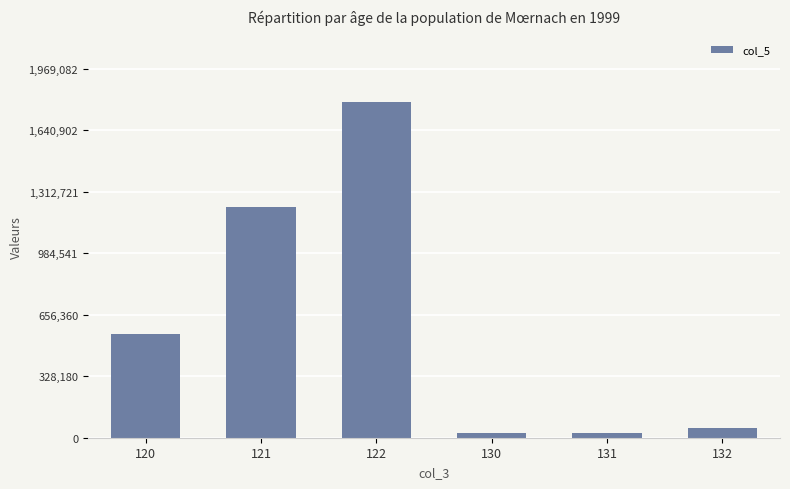

At which label is the value closest to 907357?

121